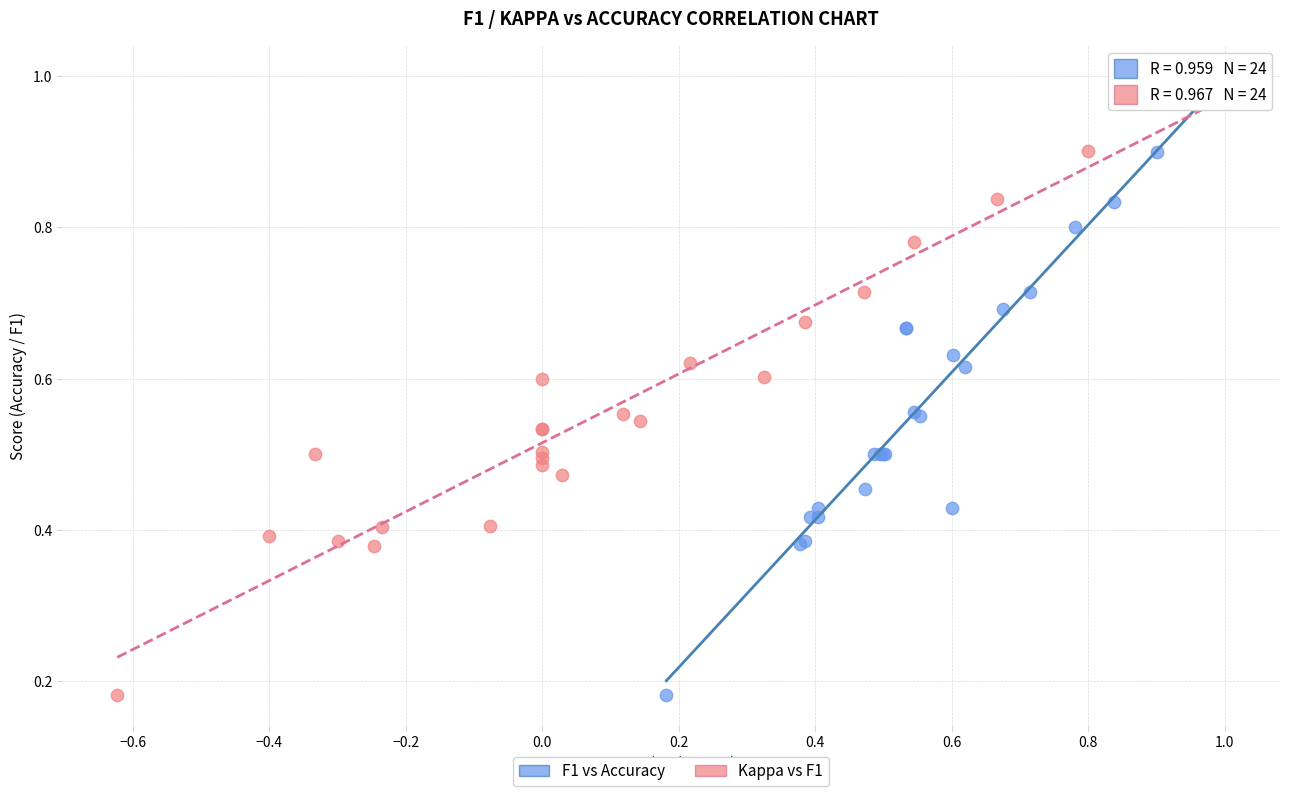

What are all the series names shown in the legend?

F1 vs Accuracy, Kappa vs F1